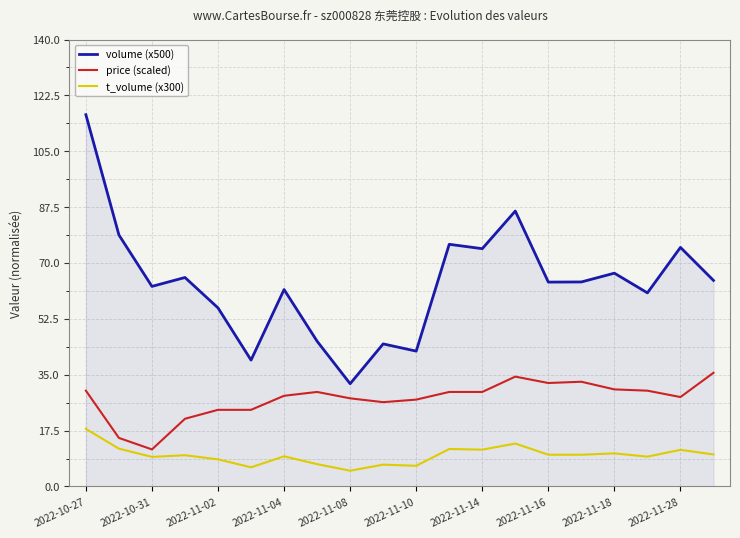

Which series has the largest total across all categories?

volume (x500)